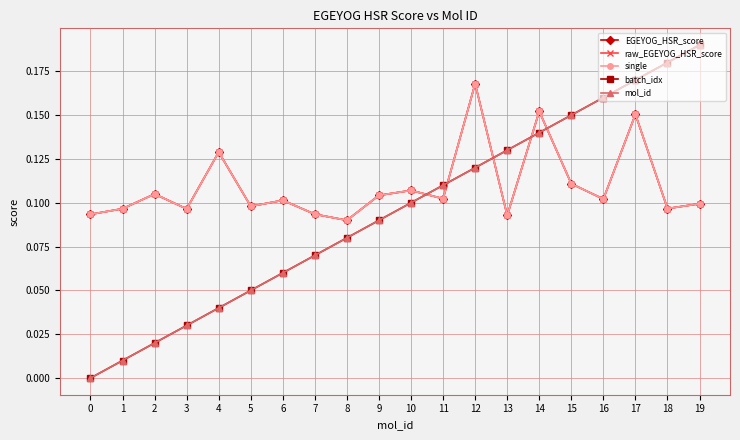

How many interior local valleys does the raw_EGEYOG_HSR_score series have?

7